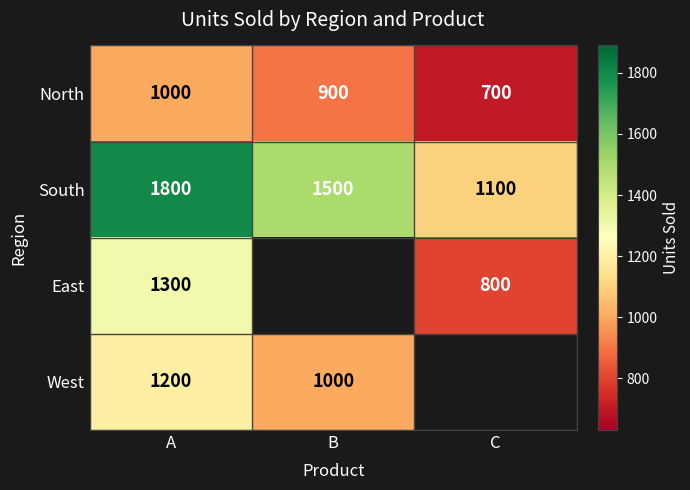

Which has a higher value, B or C?

B